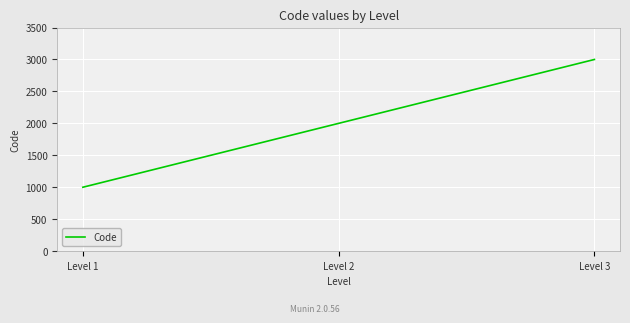

How many categories are shown in the chart?

3